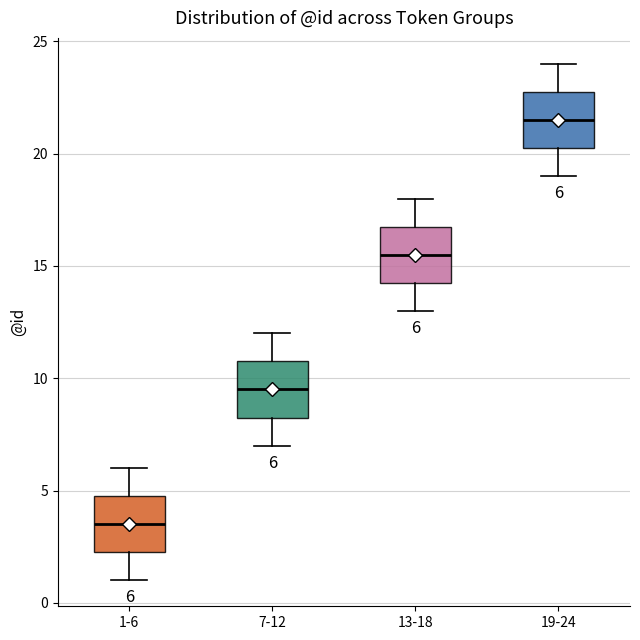

Which box's median line is the highest?

19-24